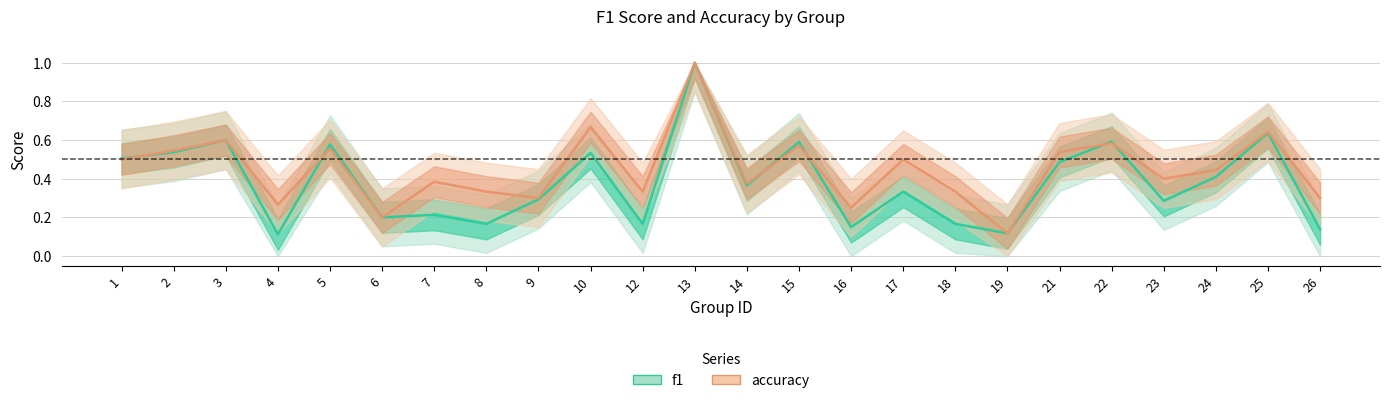

What is the average value of the f1 series?

0.4